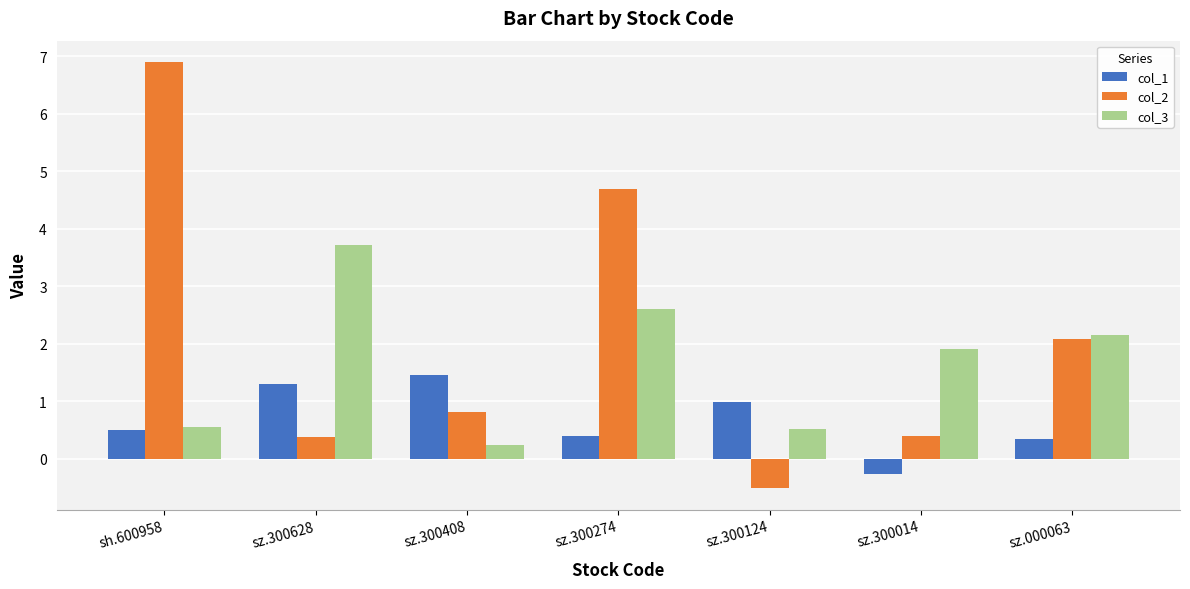

What is the sum of all col_2 values?

14.8